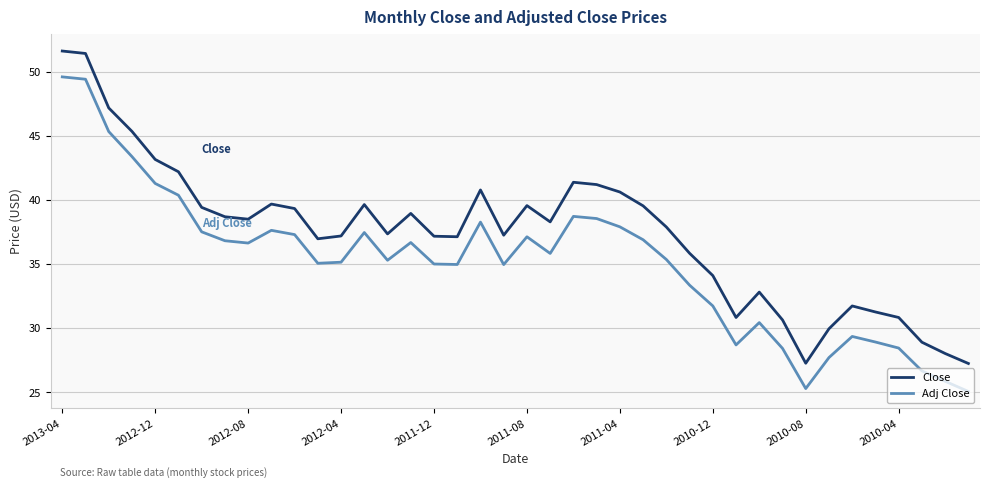

Which series has the largest total across all categories?

Close